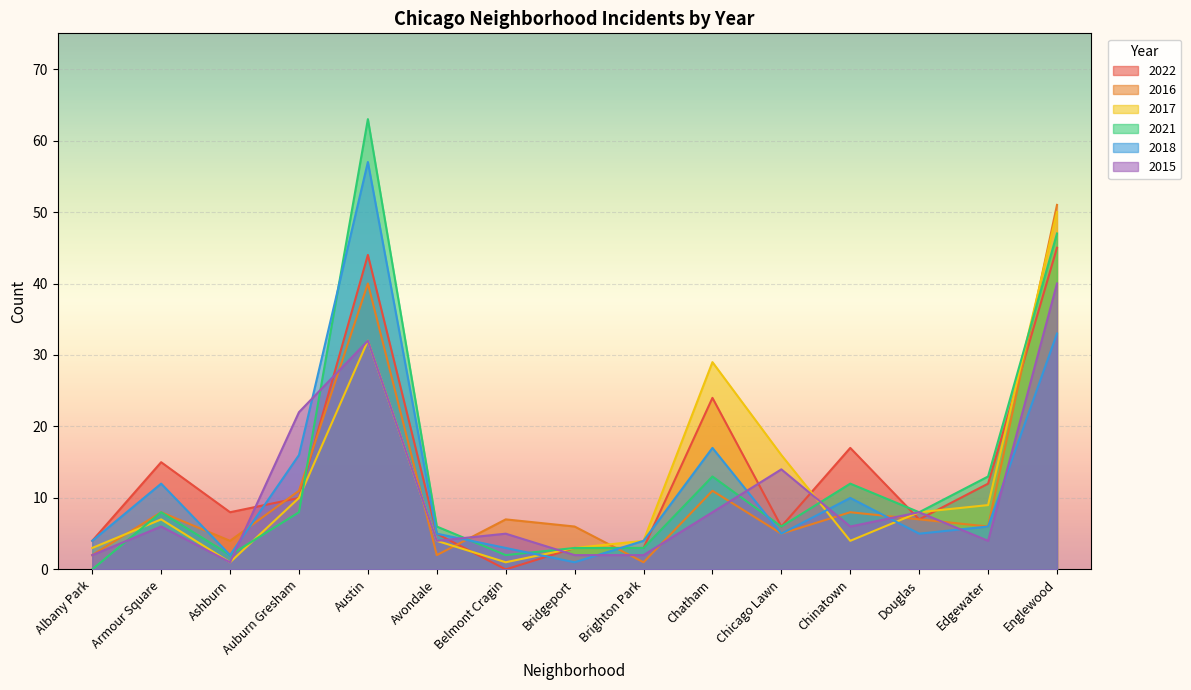

Where do 2018 and 2022 first cross each other?

Ashburn and Auburn Gresham